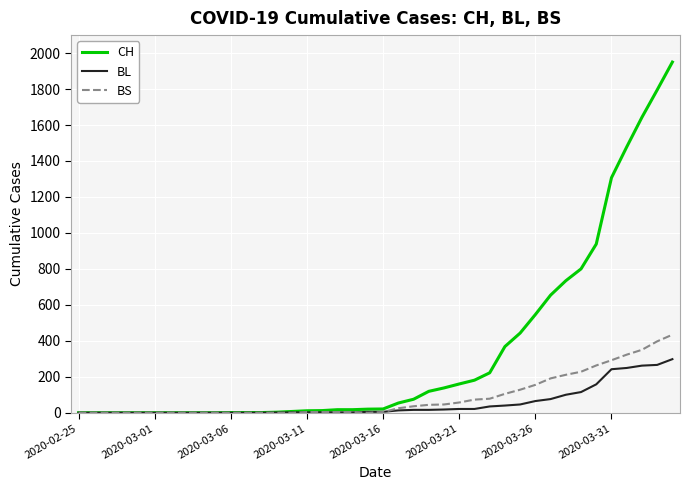

List the series in order of their peak value, lowest first.

BL, BS, CH